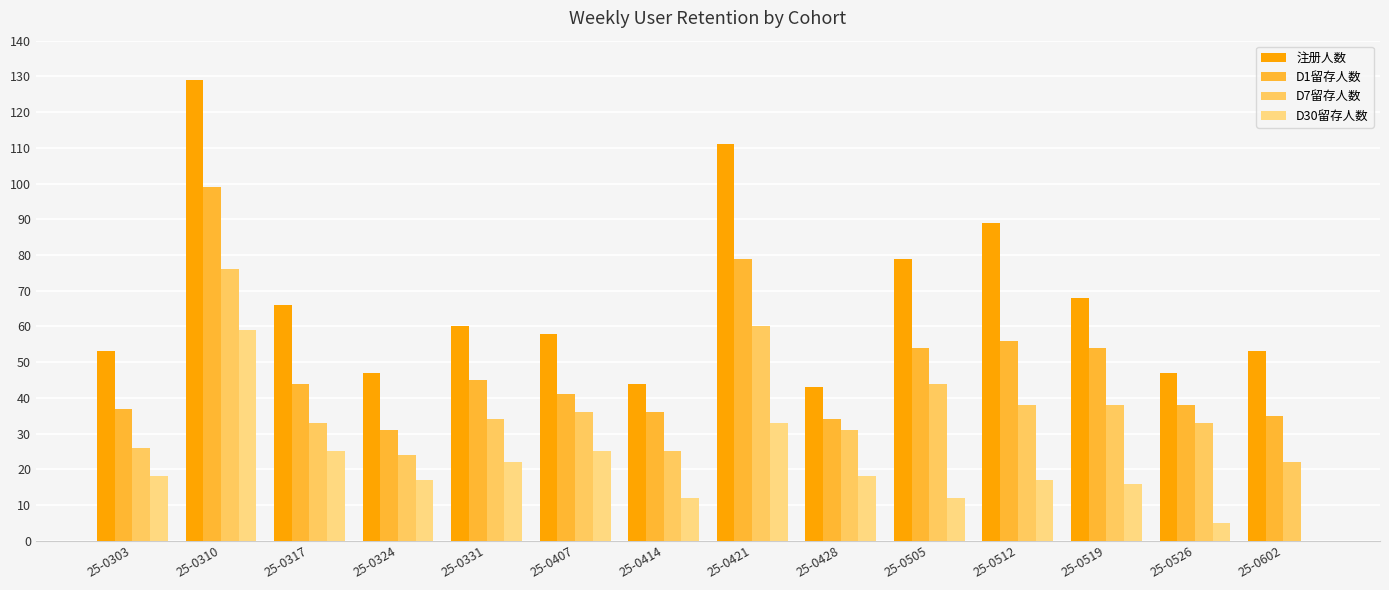

What is the sum of all D1留存人数 values?

683